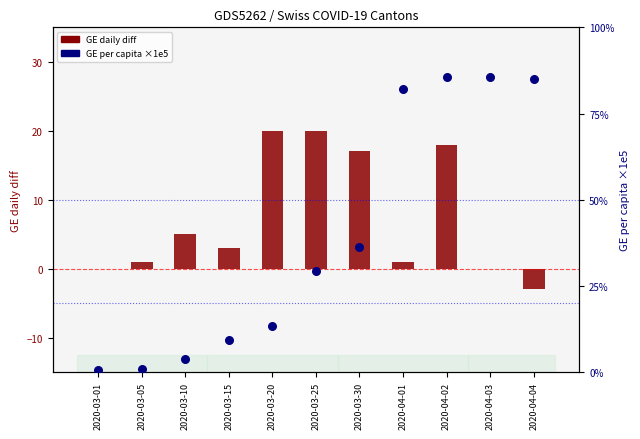

Which series has the largest Y range (max minus min)?

GE per capita ×1e5